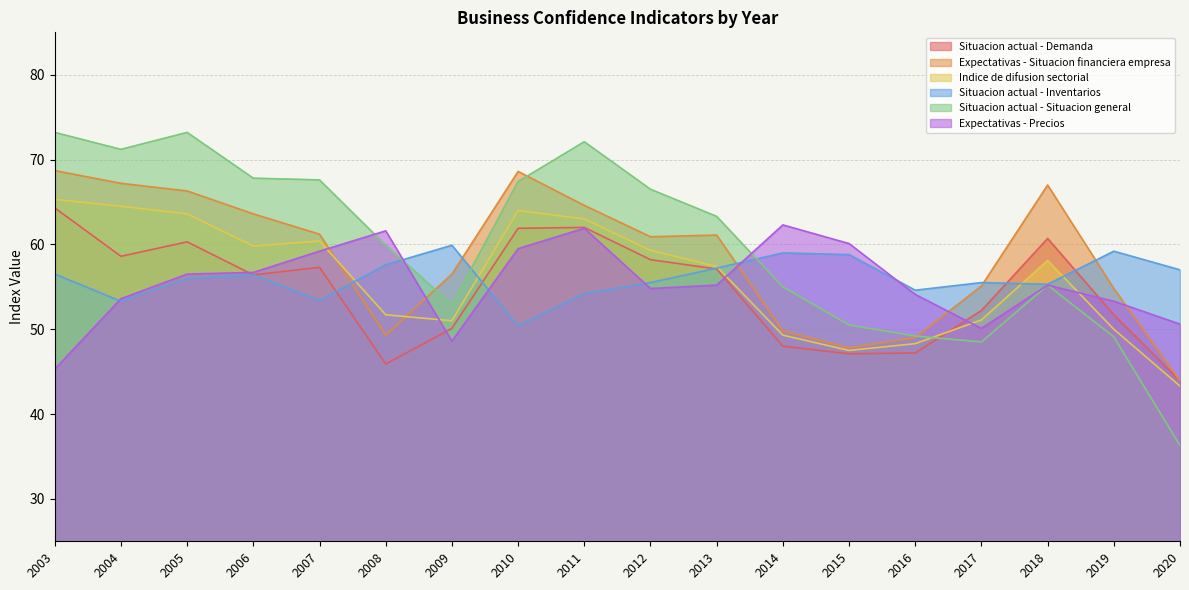

Reading left to right, what are all the values shown in this chart?

Situacion actual - Demanda: 64.3	58.6	60.3	56.4	57.3	45.9	50.1	61.9	62.0	58.2	57.1	48.0	47.1	47.2	52.2	60.7	51.7	43.9
Expectativas - Situacion financiera empresa: 68.7	67.2	66.3	63.6	61.2	49.3	56.5	68.6	64.6	60.9	61.1	49.8	47.8	49.0	55.1	67.0	54.8	43.9
Indice de difusion sectorial: 65.3	64.5	63.6	59.8	60.4	51.7	51.0	64.0	63.0	59.3	57.4	49.3	47.5	48.3	51.1	58.1	50.0	43.3
Situacion actual - Inventarios: 56.5	53.3	56.0	56.4	53.4	57.6	59.9	50.4	54.2	55.5	57.2	59.0	58.8	54.6	55.5	55.3	59.2	57.0
Situacion actual - Situacion general: 73.2	71.2	73.2	67.8	67.6	59.9	52.9	67.4	72.1	66.5	63.3	55.0	50.5	49.2	48.5	55.2	49.1	36.3
Expectativas - Precios: 45.3	53.6	56.5	56.7	59.2	61.6	48.6	59.5	61.9	54.8	55.2	62.3	60.1	54.1	50.1	55.2	53.3	50.6